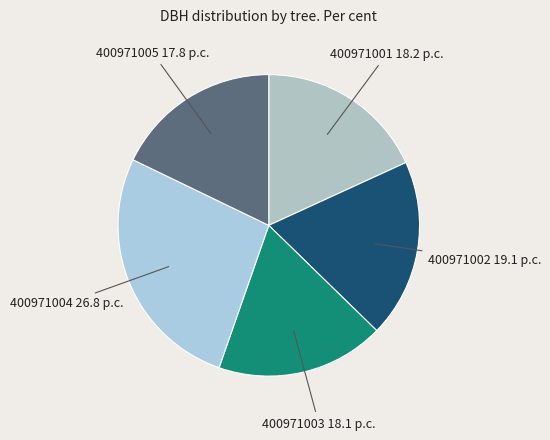

Rank the categories by value from highest to lowest.

400971004, 400971002, 400971001, 400971003, 400971005